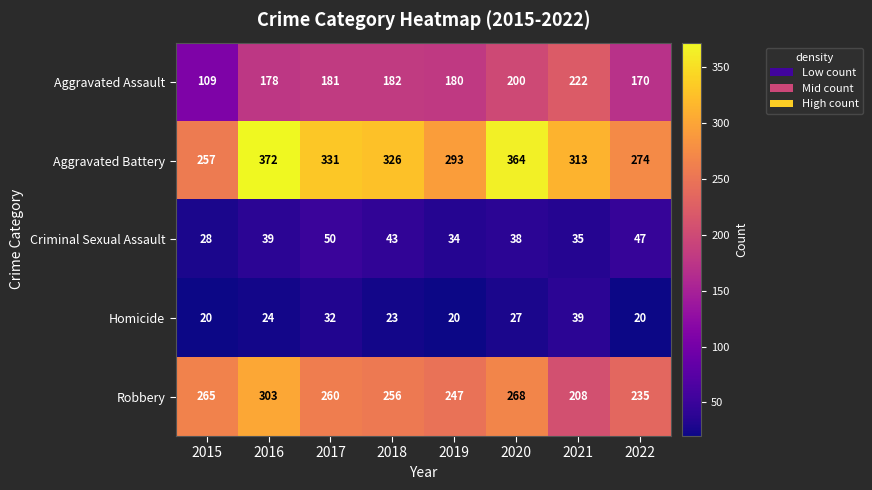

The value of Robbery at 2016 is 509. True or false?

False